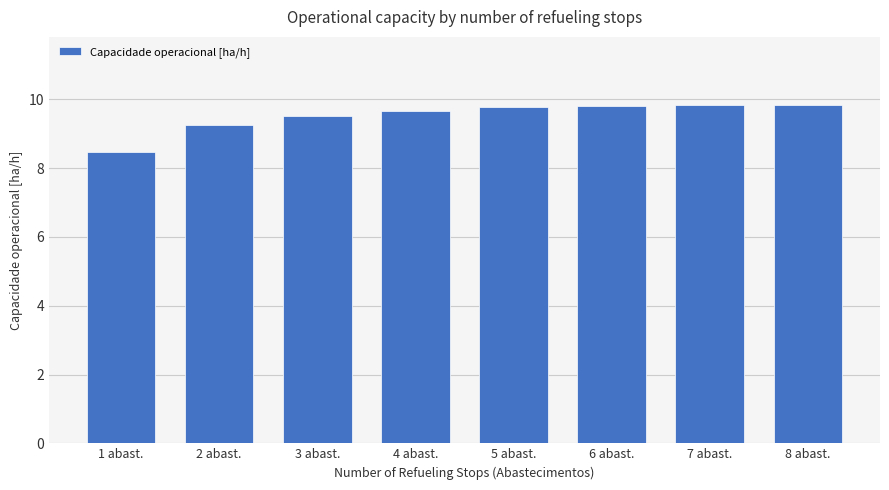

What is the change in value from 3 abast. to 8 abast.?

+0.3